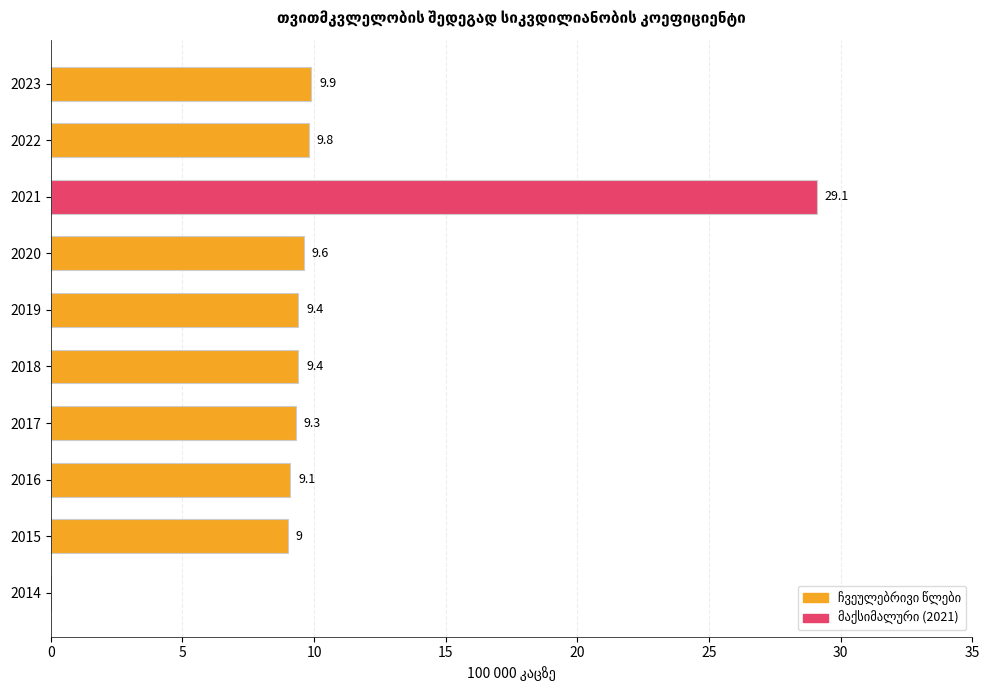

What is the sum of the values at 2016 and 2019?

18.5